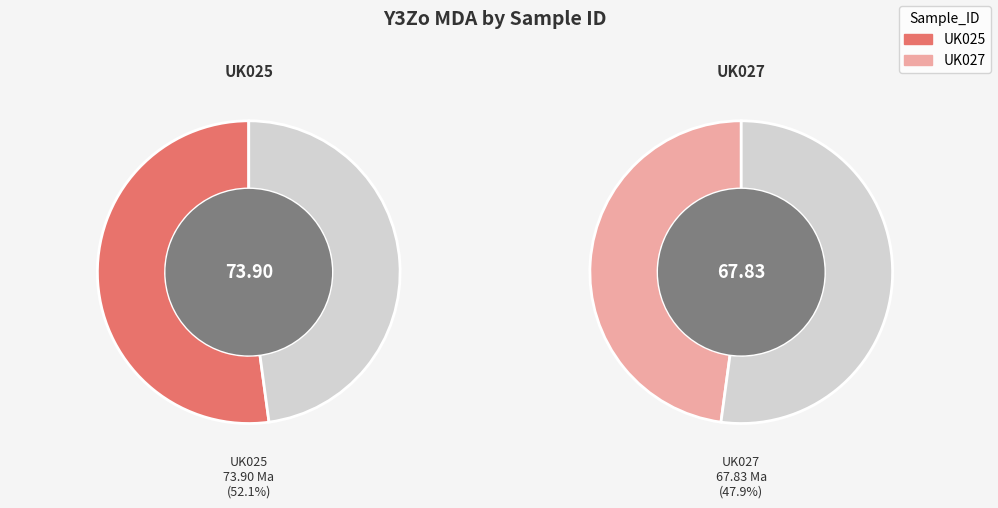

To the nearest percent, what is the difference between the largest and smallest slice percentages?

4%